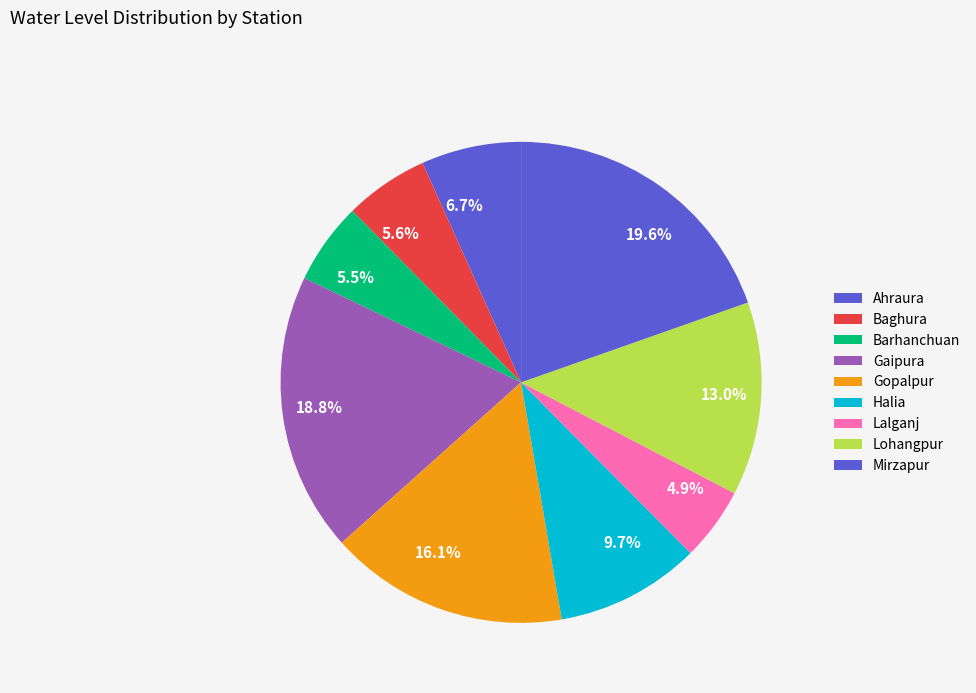

To the nearest percent, what is the combined percentage of Ahraura and Gopalpur?

23%